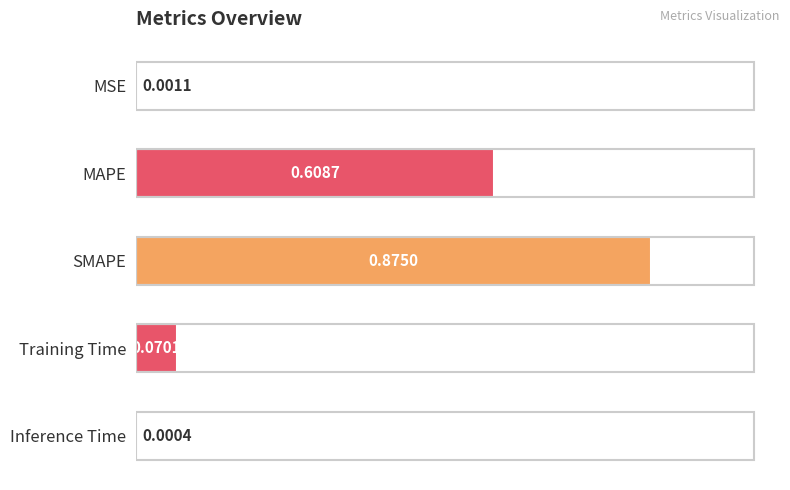

What is the sum of all values?

1.6